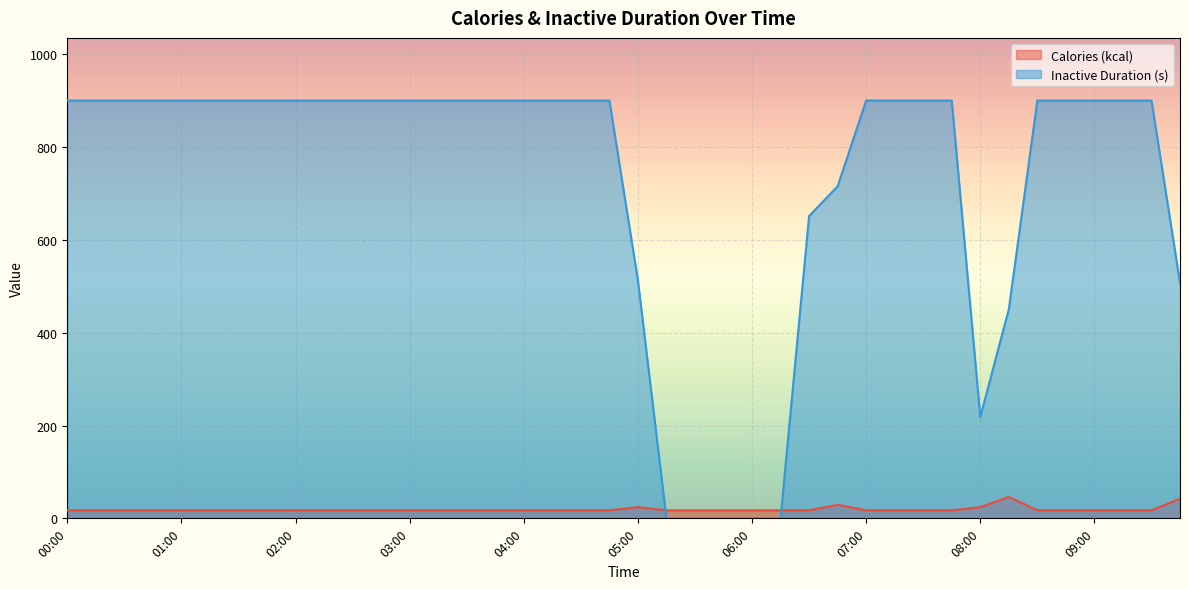

Where is the first local maximum?

05:00